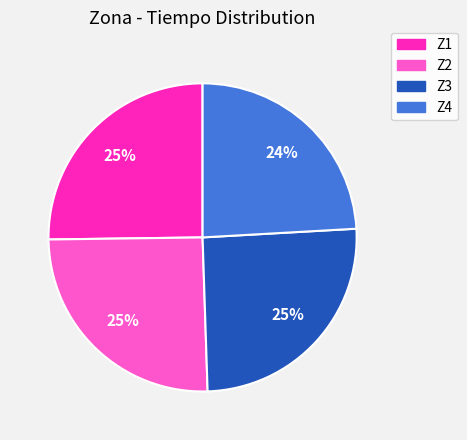

To the nearest percent, what portion does Z1 represent?

25%